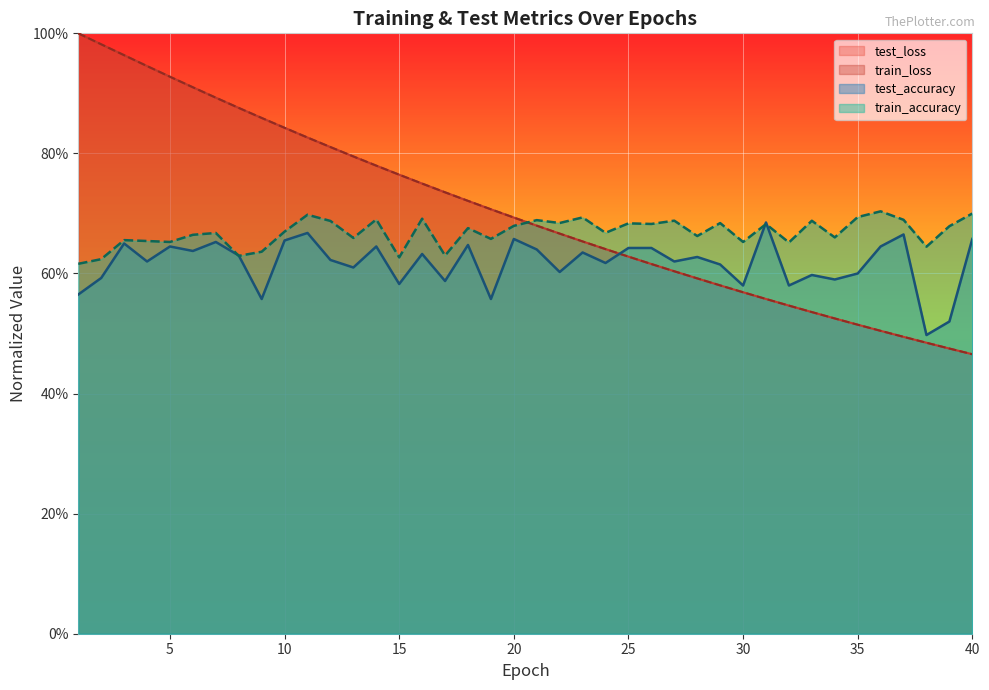

Is it true that train_accuracy equals 0.4 at 36?

False